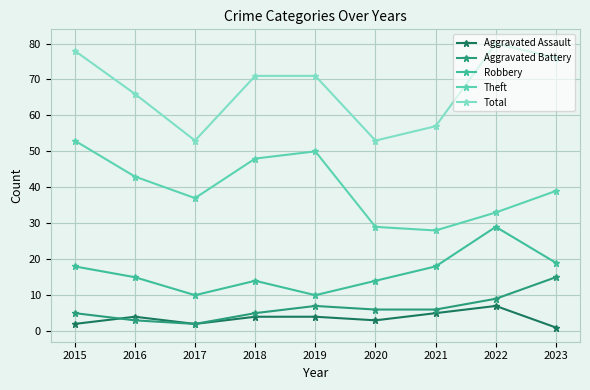

Which series changed the most between 2015 and 2017?

Total